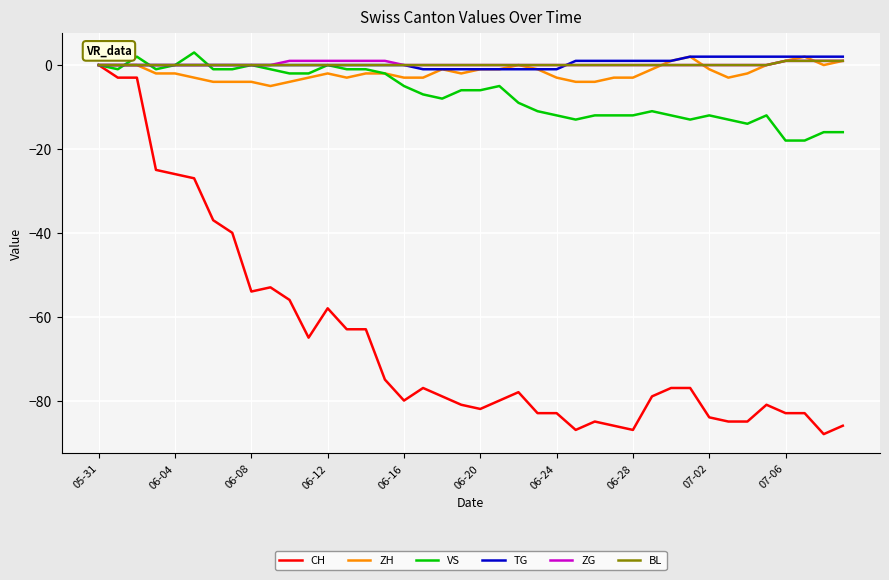

Which series has the widest spread of values?

CH